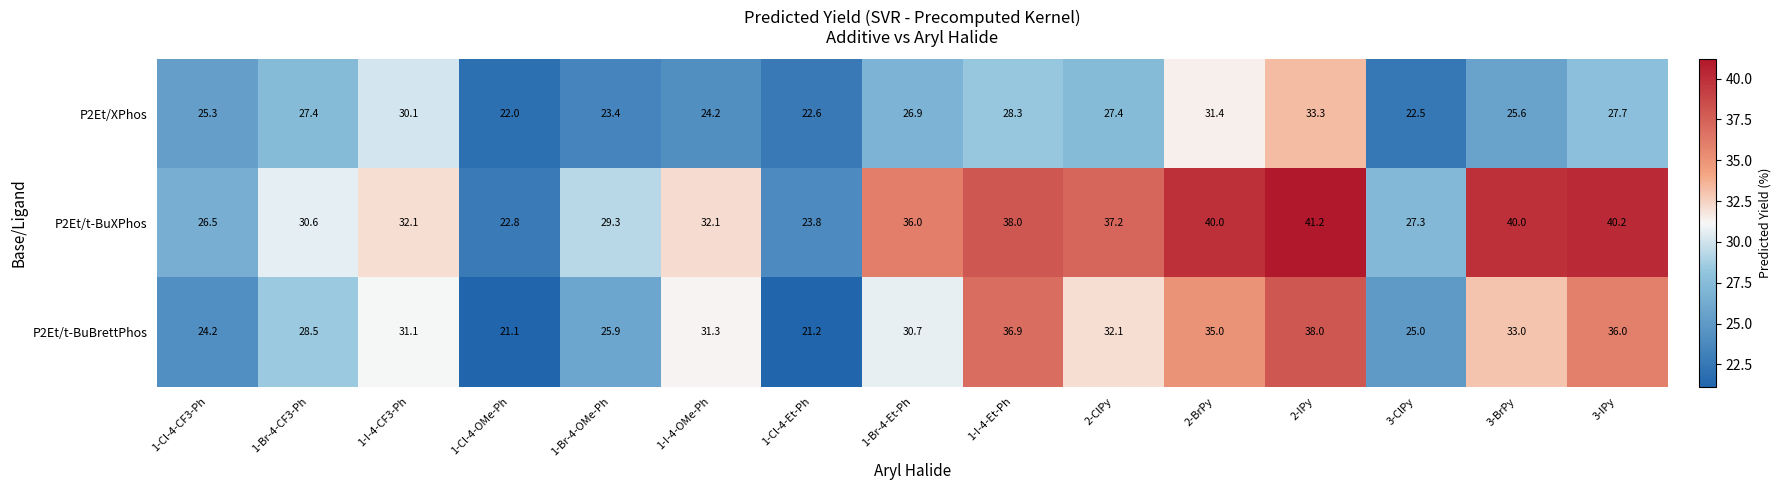

Which series has the largest range (max minus min)?

P2Et/t-BuXPhos